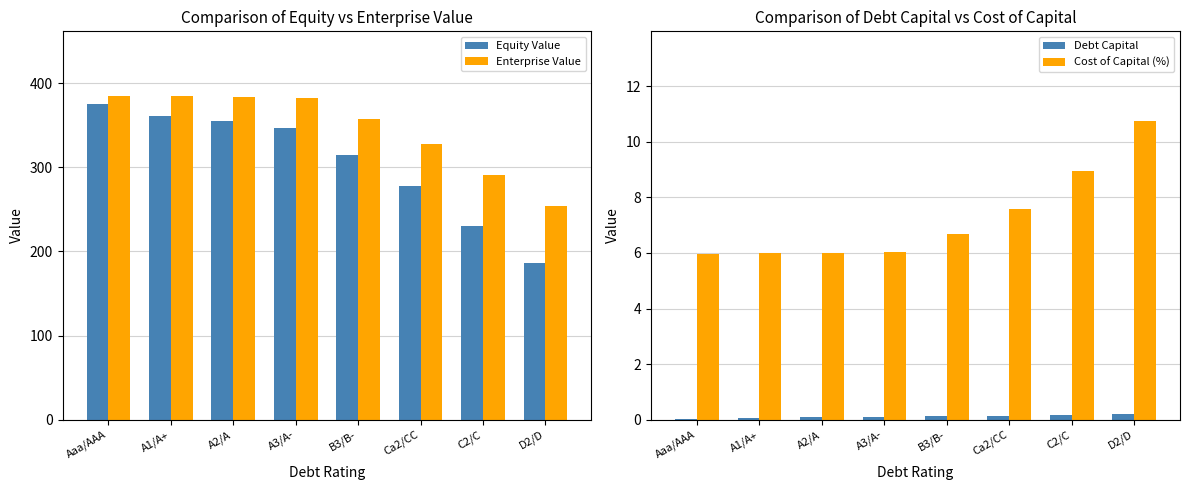

Reading left to right, what are all the values shown in this chart?

Equity Value: Aaa/AAA=375.8	A1/A+=360.9	A2/A=355.0	A3/A-=346.9	B3/B-=314.5	Ca2/CC=277.6	C2/C=230.1	D2/D=185.7
Enterprise Value: Aaa/AAA=384.8	A1/A+=384.3	A2/A=383.8	A3/A-=382.8	B3/B-=357.7	Ca2/CC=327.9	C2/C=291.2	D2/D=254.0
Debt Capital: Aaa/AAA=0.0	A1/A+=0.1	A2/A=0.1	A3/A-=0.1	B3/B-=0.1	Ca2/CC=0.1	C2/C=0.2	D2/D=0.2
Cost of Capital (%): Aaa/AAA=6.0	A1/A+=6.0	A2/A=6.0	A3/A-=6.0	B3/B-=6.7	Ca2/CC=7.6	C2/C=9.0	D2/D=10.8